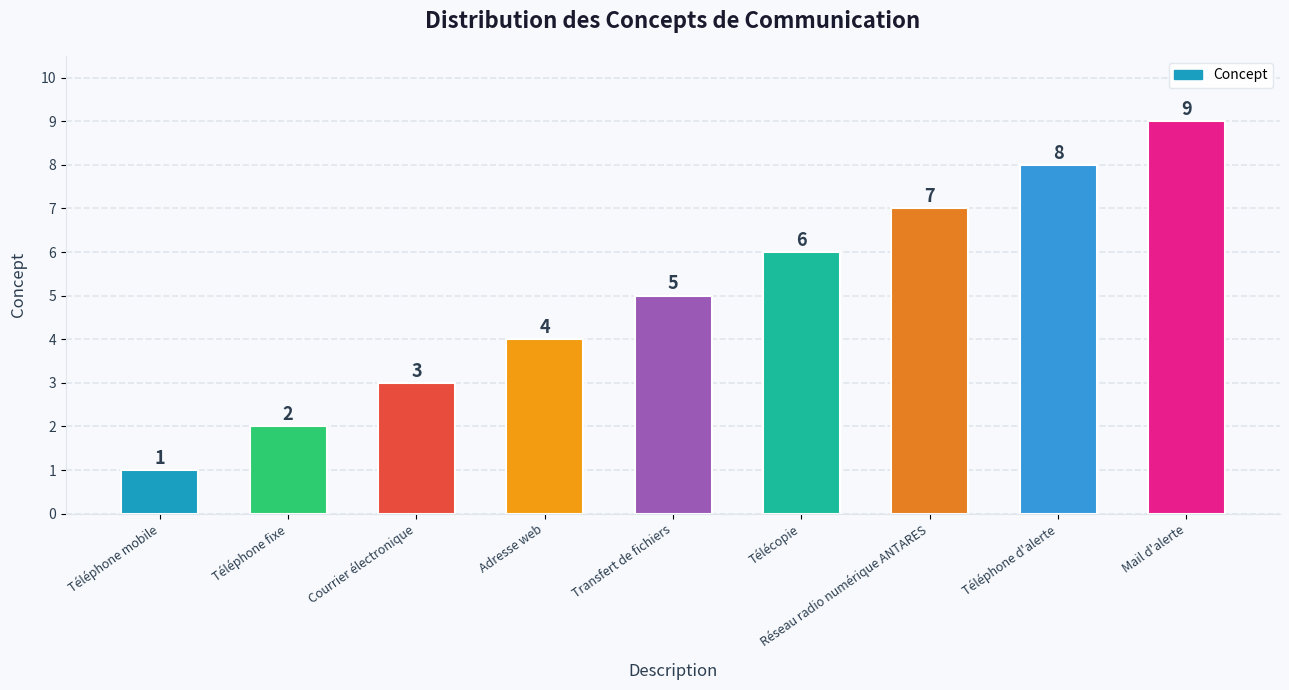

Rank the categories by value from lowest to highest.

Téléphone mobile, Téléphone fixe, Courrier électronique, Adresse web, Transfert de fichiers, Télécopie, Réseau radio numérique ANTARES, Téléphone d'alerte, Mail d'alerte